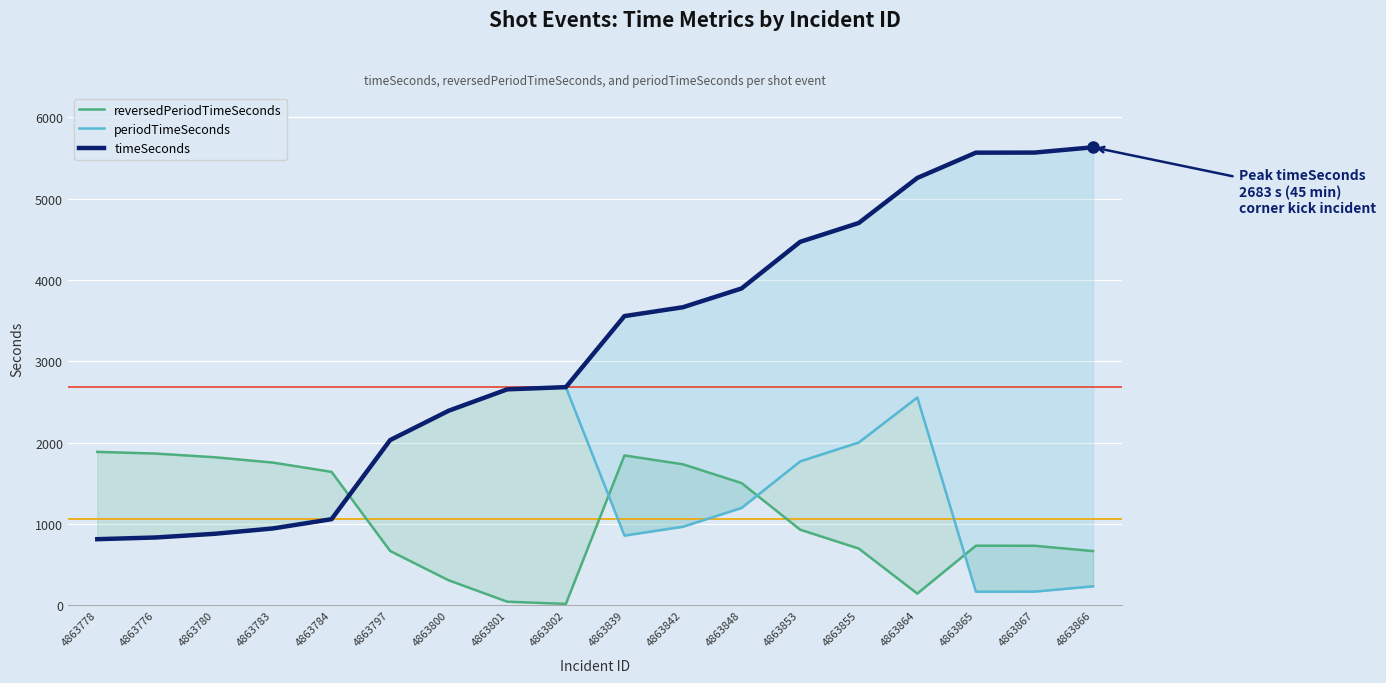

Reading left to right, extract all data points from this chart.

reversedPeriodTimeSeconds: 1887	1866	1821	1755	1641	668	307	44	17	1843	1734	1503	930	698	144	733	732	667
periodTimeSeconds: 813	834	879	945	1059	2032	2393	2656	2683	857	966	1197	1770	2002	2556	167	168	233
timeSeconds: 813	834	879	945	1059	2032	2393	2656	2683	3557	3666	3897	4470	4702	5256	5567	5568	5633